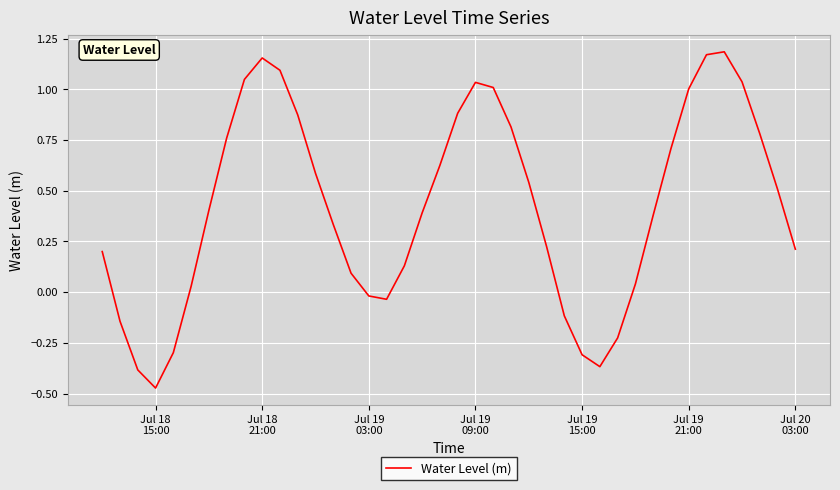

What is the difference between the maximum and minimum values?

1.7